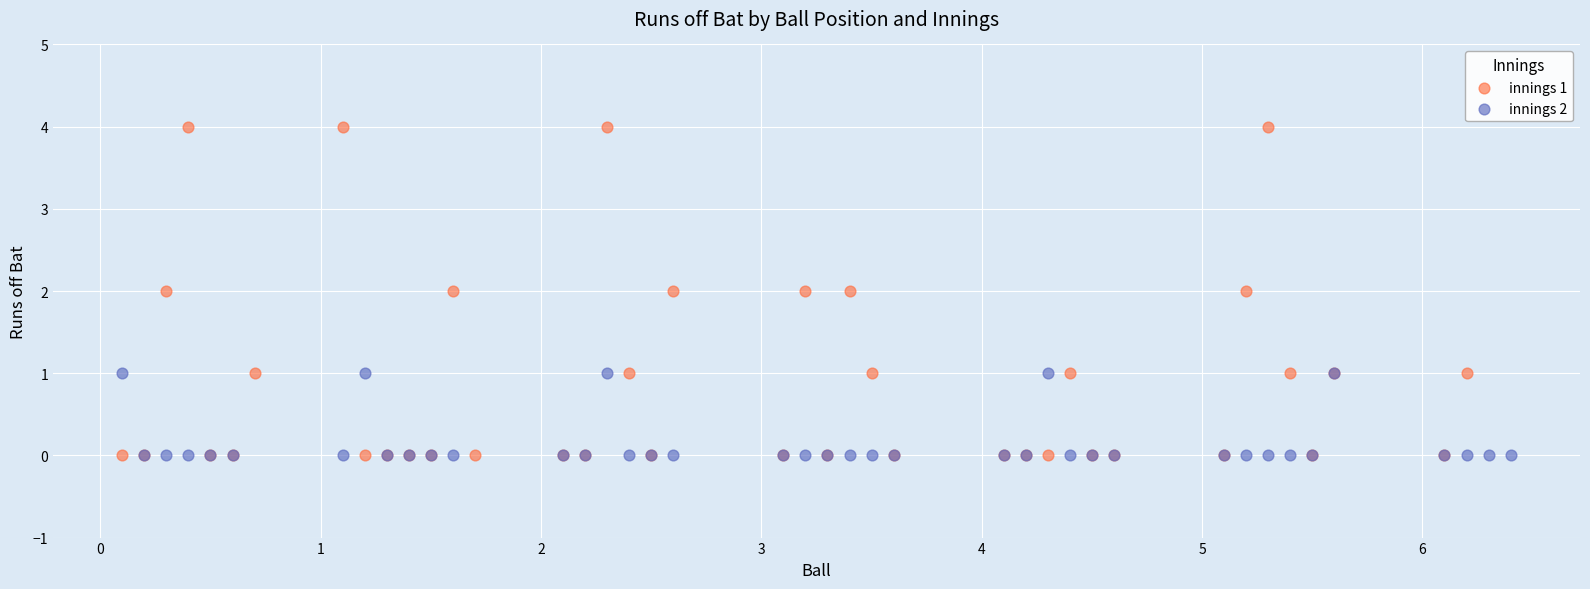

Which series has the widest spread of Y values?

innings 1